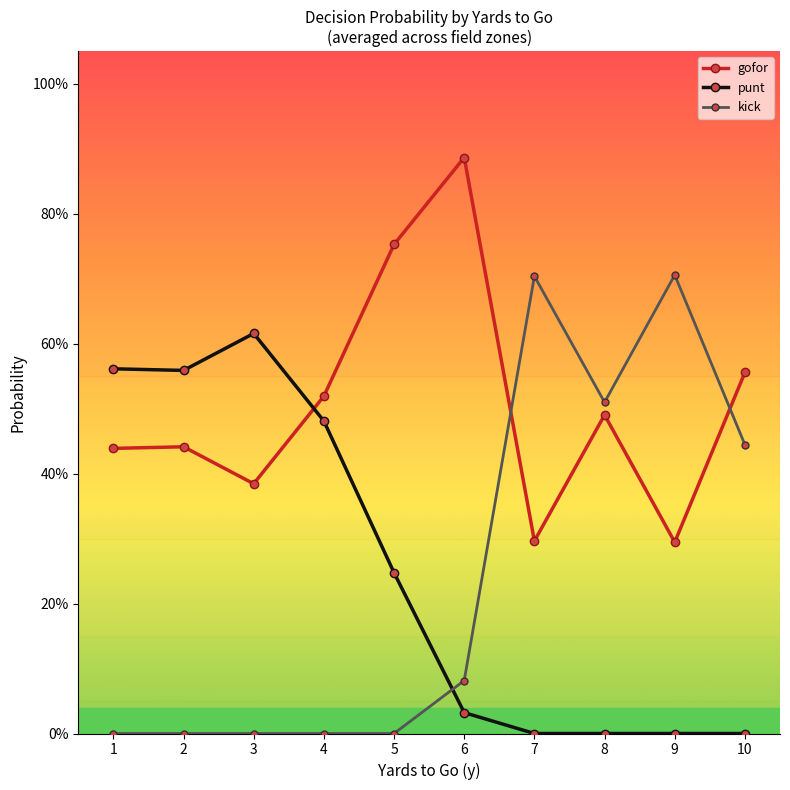

Does the chart have visible grid lines?

No